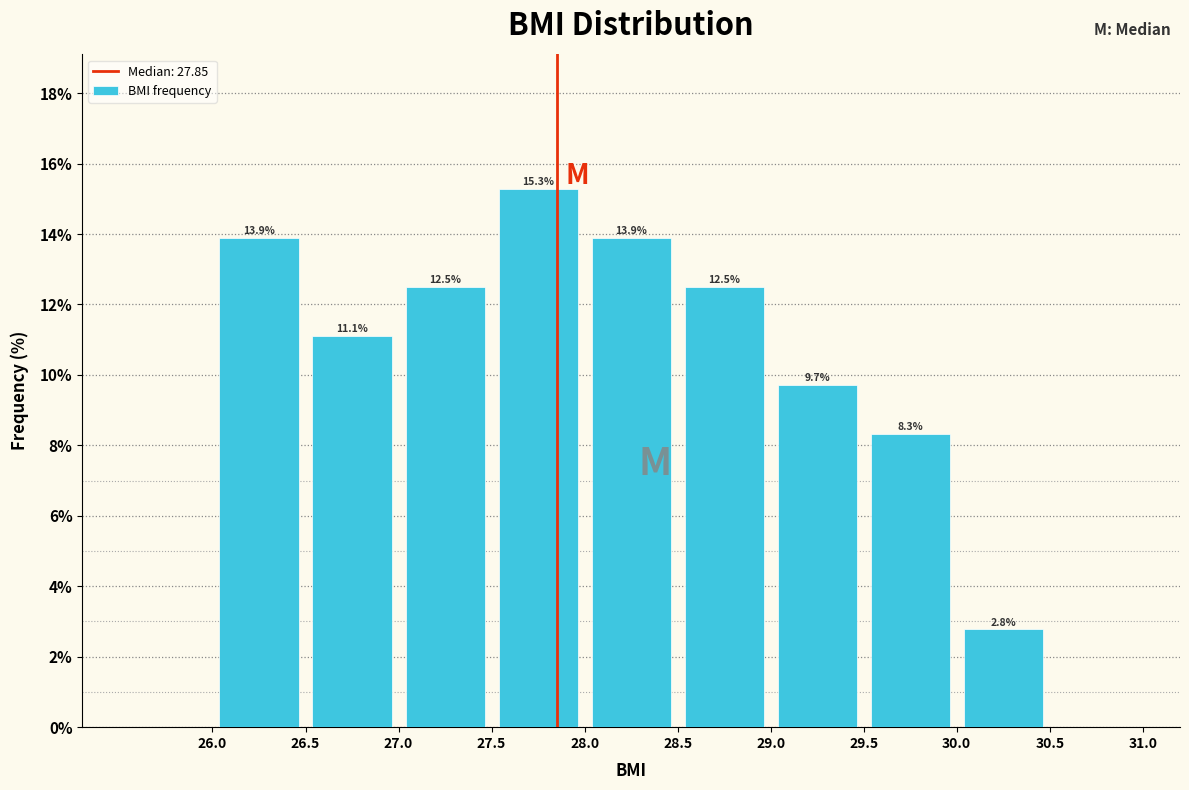

Over which range of the x-axis is the bar tallest?

27.5 to 28.0